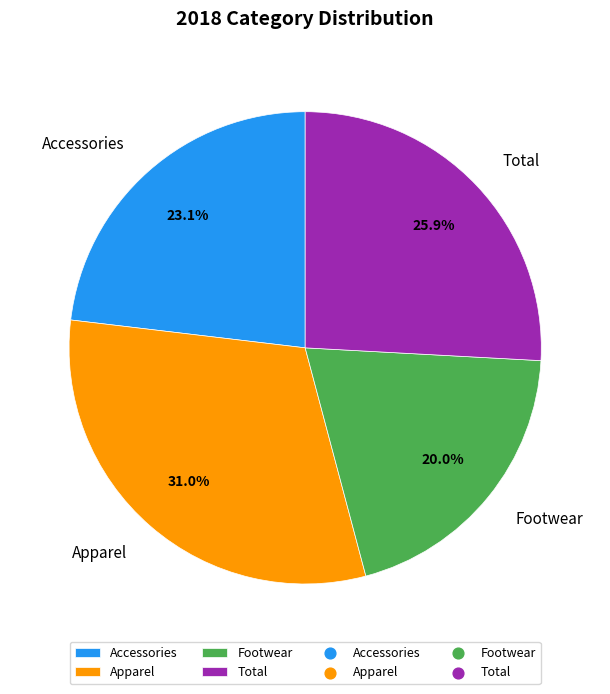

Approximately how many times larger is the value at Accessories compared to Footwear?

1.2